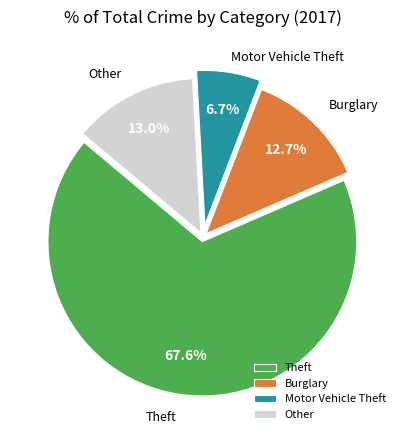

What is the ratio of the value at Burglary to the value at Other?

1.0